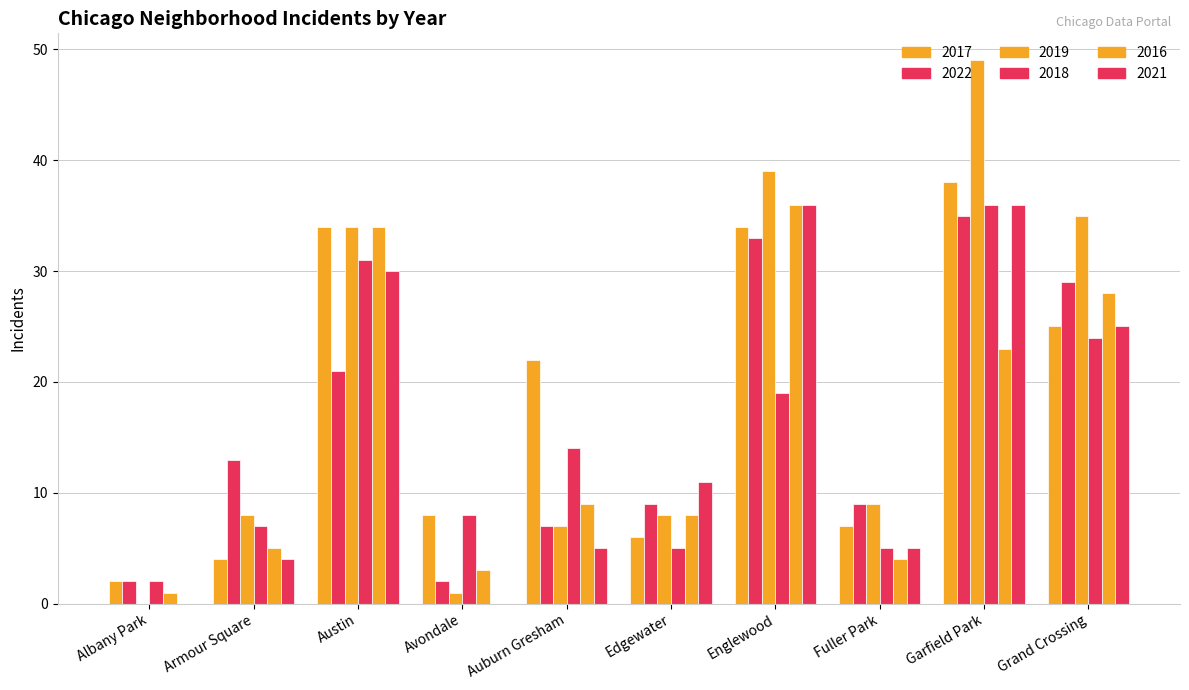

Count the number of data series in this chart.

6